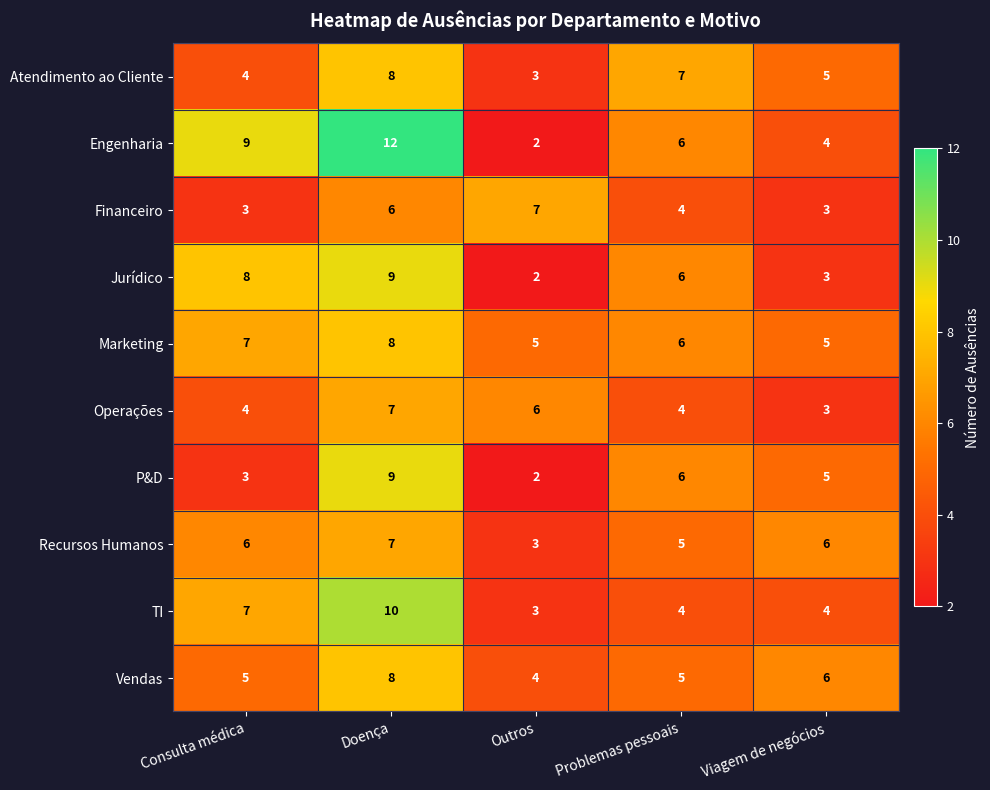

Rank the categories by Engenharia value from highest to lowest.

Doença, Consulta médica, Problemas pessoais, Viagem de negócios, Outros